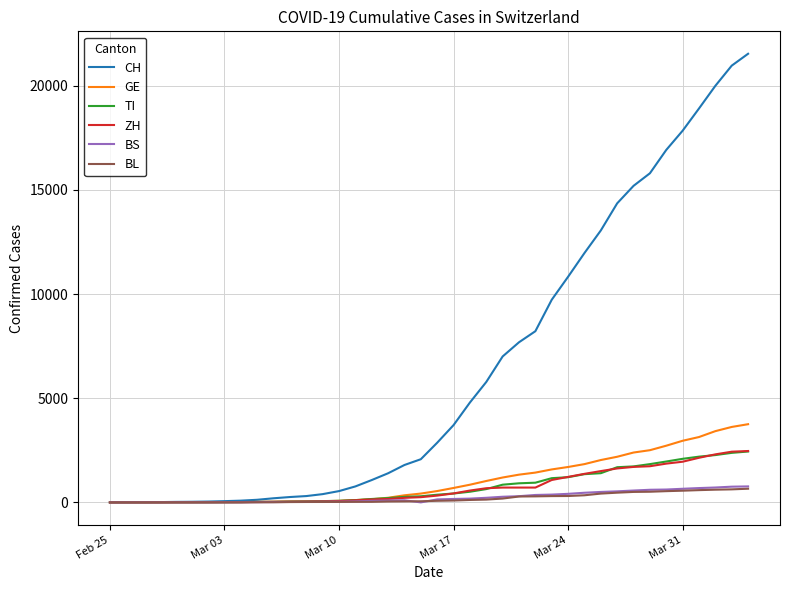

Which series has the largest total across all categories?

CH